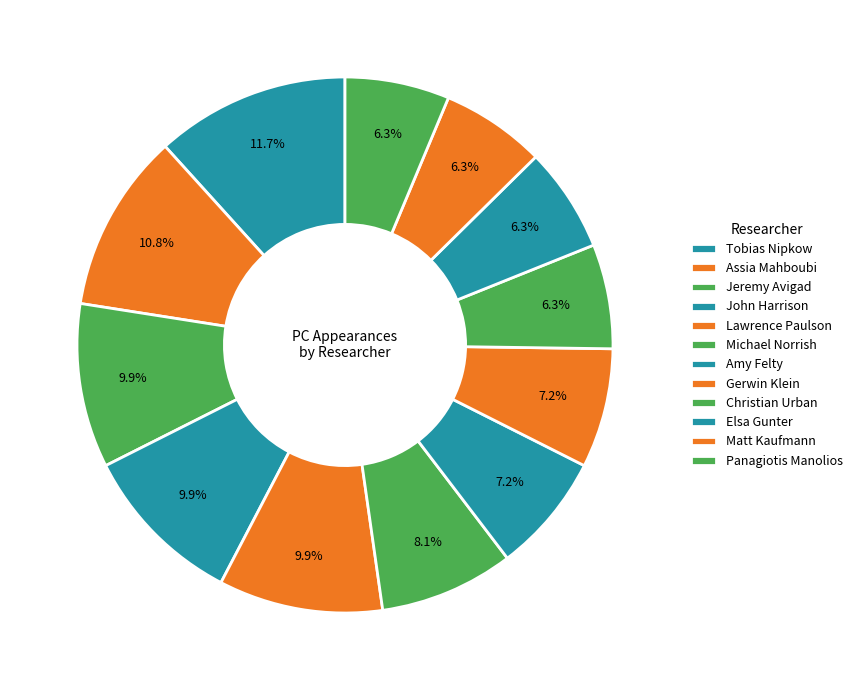

To the nearest percent, what is the combined percentage of John Harrison and Assia Mahboubi?

21%